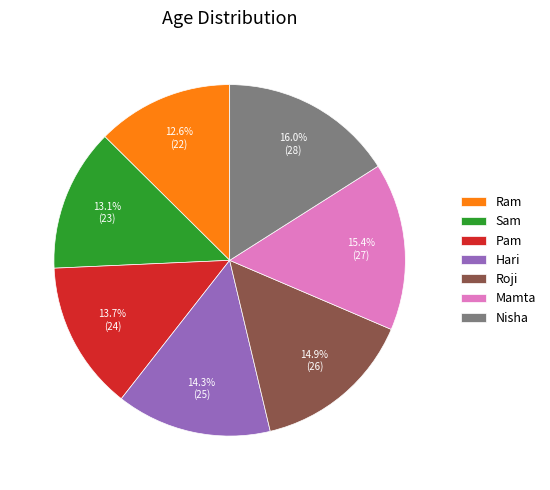

Which slice is the smallest?

Ram